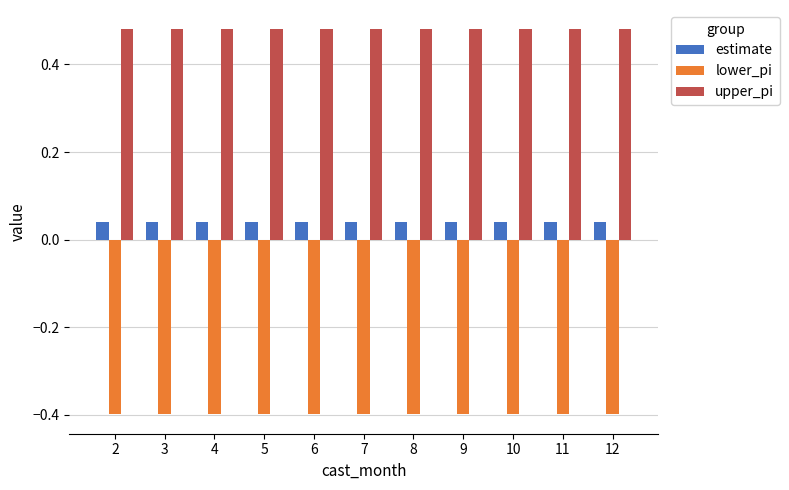

What is the minimum value shown in the chart?

-0.4